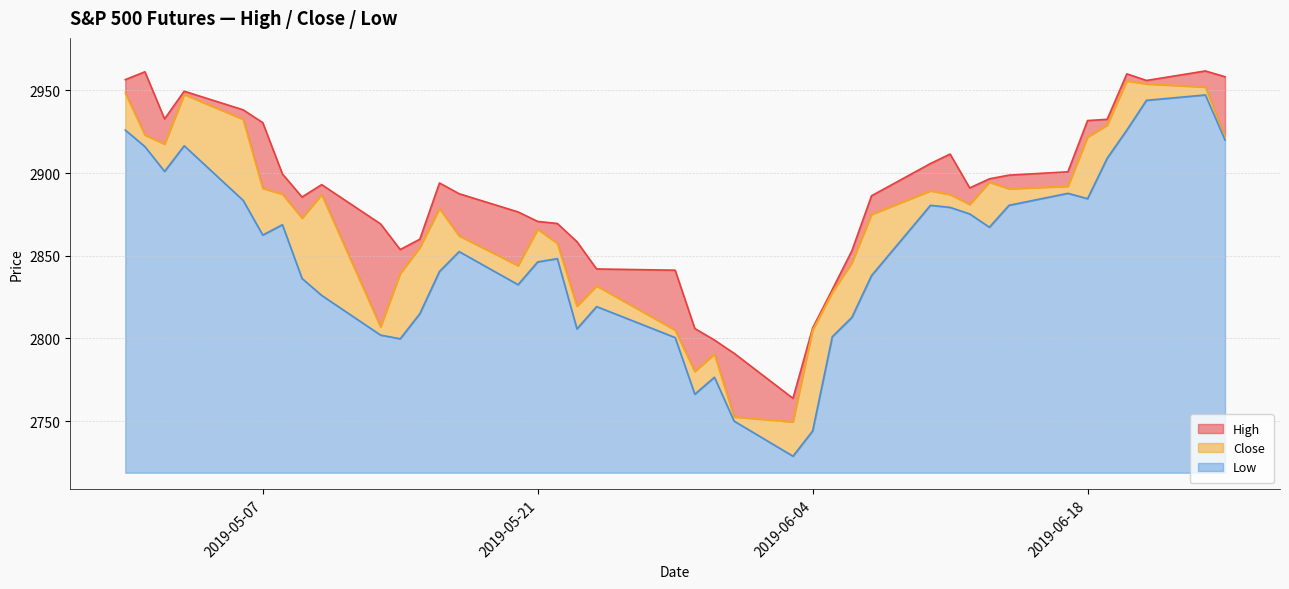

Reading left to right, what are all the values shown in this chart?

High: 2956.5	2961.2	2932.8	2949.5	2938.2	2930.5	2899.5	2885.5	2893.0	2869.2	2853.8	2860.0	2894.0	2887.5	2876.5	2870.8	2869.5	2858.5	2842.0	2841.2	2806.0	2799.0	2791.0	2763.8	2806.2	2829.5	2853.0	2886.2	2905.8	2911.5	2891.0	2896.5	2898.8	2900.8	2931.8	2932.5	2960.0	2956.0	2961.8	2958.2
Close: 2948.5	2923.0	2917.5	2947.5	2932.5	2890.8	2887.2	2872.8	2887.0	2807.0	2839.2	2855.0	2878.5	2862.0	2844.0	2866.0	2857.5	2819.5	2831.8	2805.0	2780.0	2790.5	2752.5	2749.5	2805.0	2827.8	2845.8	2875.0	2889.2	2887.0	2881.0	2894.5	2890.5	2892.0	2921.8	2929.0	2955.8	2953.9	2952.0	2922.0
Low: 2926.0	2916.0	2901.0	2916.5	2883.5	2862.5	2868.8	2836.2	2826.0	2802.0	2799.8	2815.0	2840.5	2852.5	2832.5	2846.2	2848.2	2805.8	2819.2	2800.5	2766.2	2776.5	2750.0	2728.8	2744.0	2801.0	2812.8	2838.0	2880.5	2879.2	2875.2	2867.2	2880.5	2887.8	2884.5	2909.0	2926.0	2944.0	2947.2	2920.0